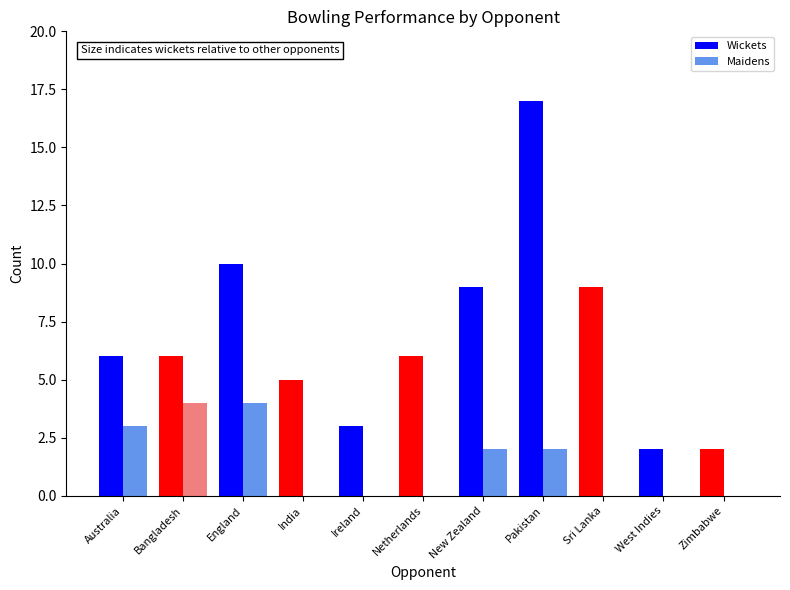

What are all the series names shown in the legend?

Wickets, Maidens